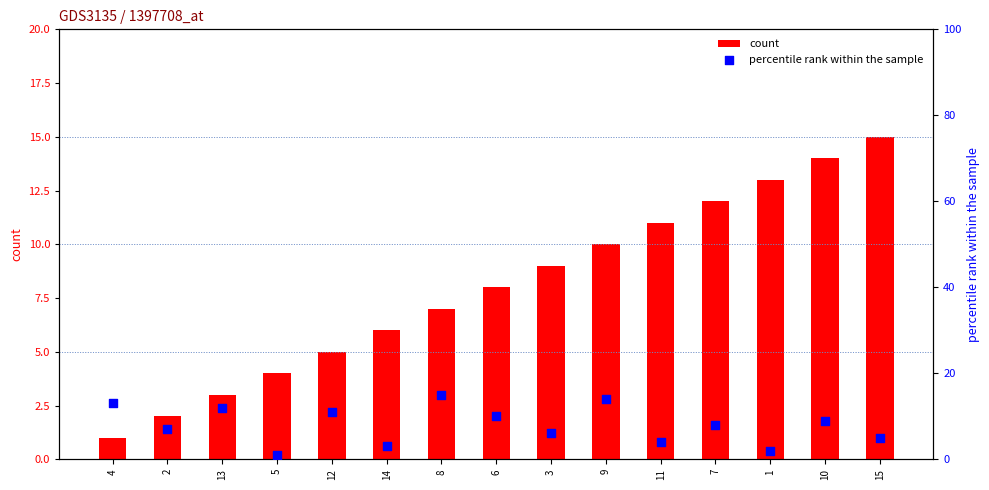

At which category is the sum across all series the highest?

9